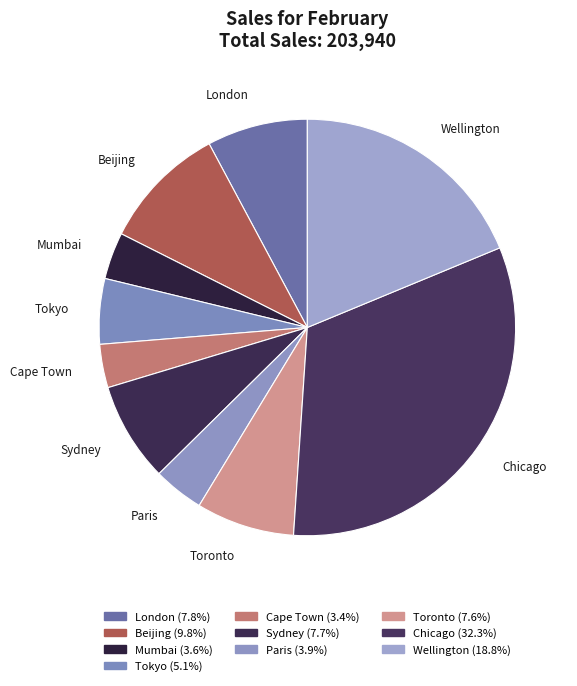

Is there any slice that represents more than half of the pie?

No